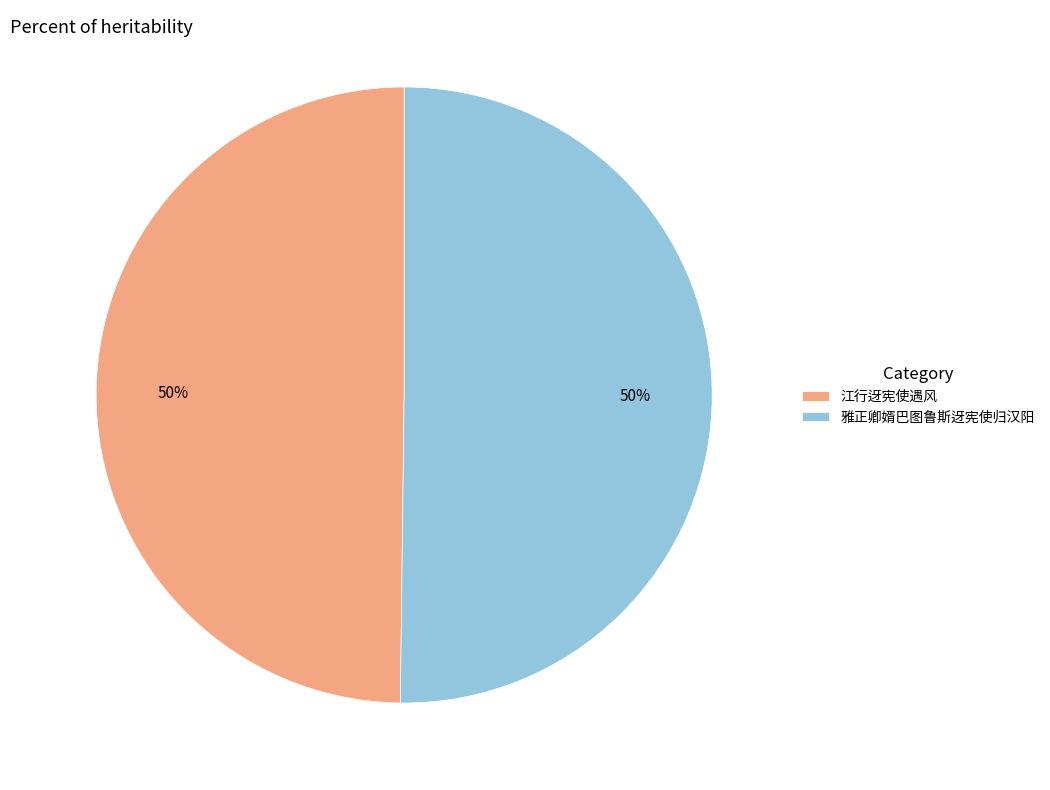

To the nearest percent, what is the average slice percentage?

50%